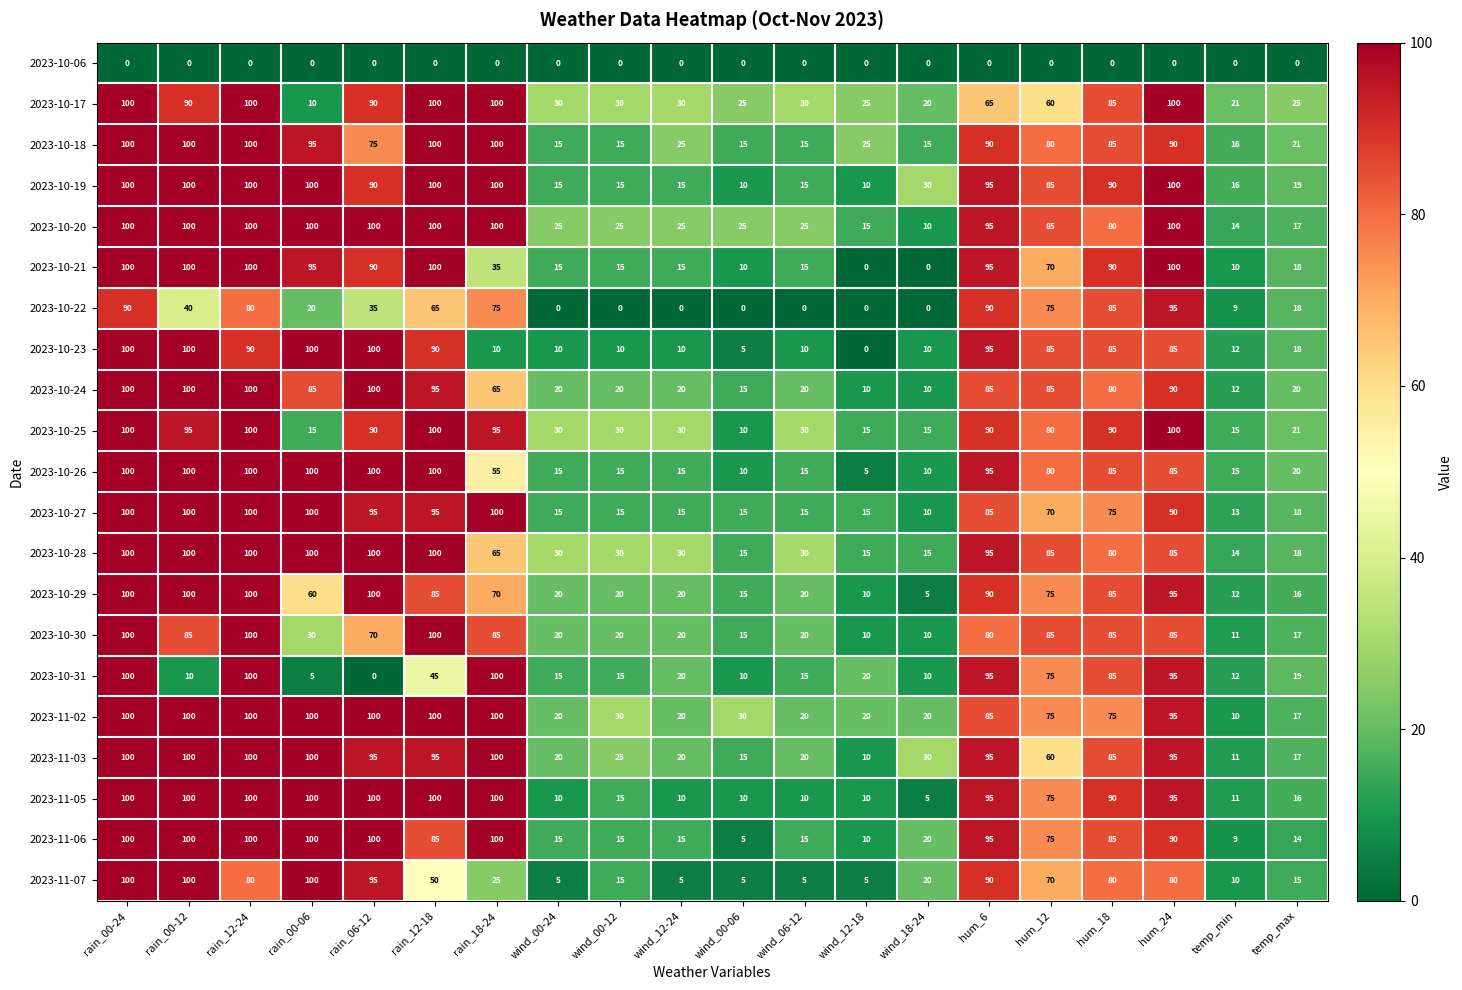

What is the total value across all series at rain_18-24?

1580